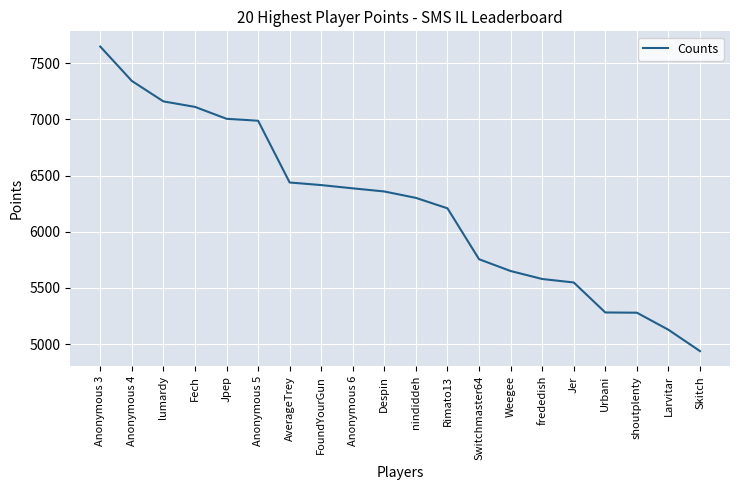

What is the change in value from shoutplenty to Skitch?

-342